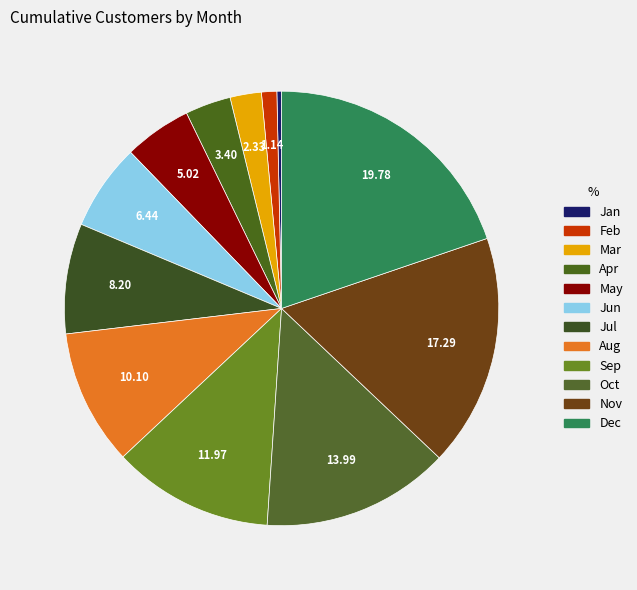

Count the number of slices in the pie.

12